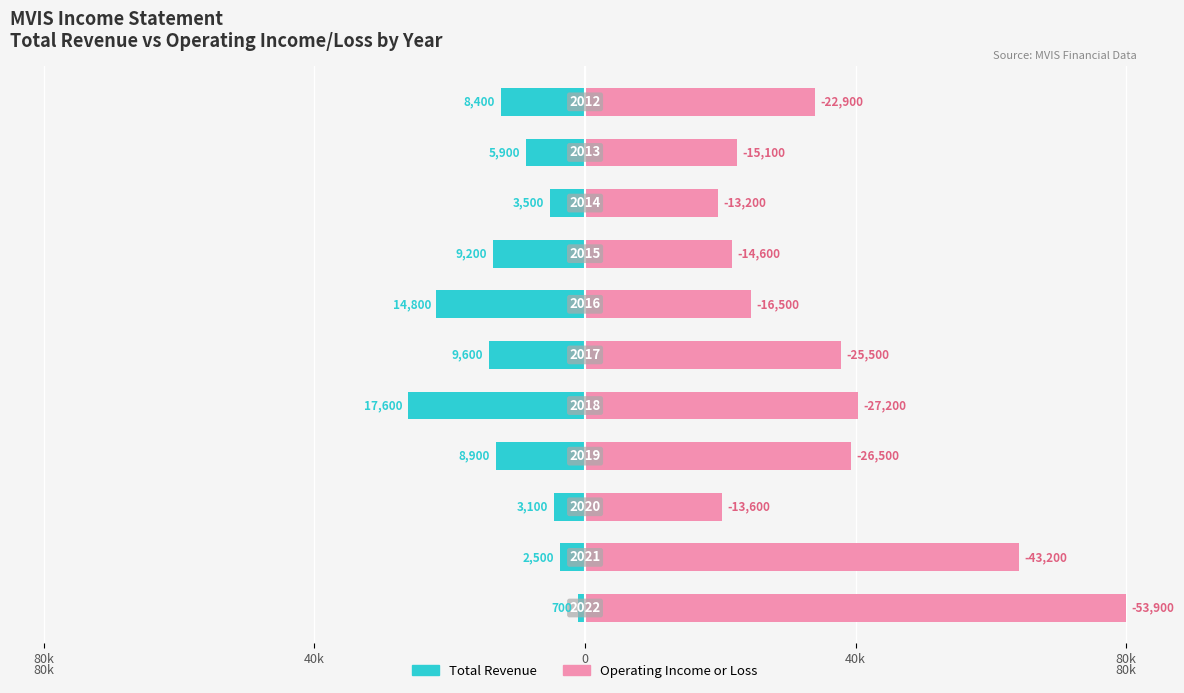

Between 80k and 5, which series saw the biggest shift?

Operating Income or Loss